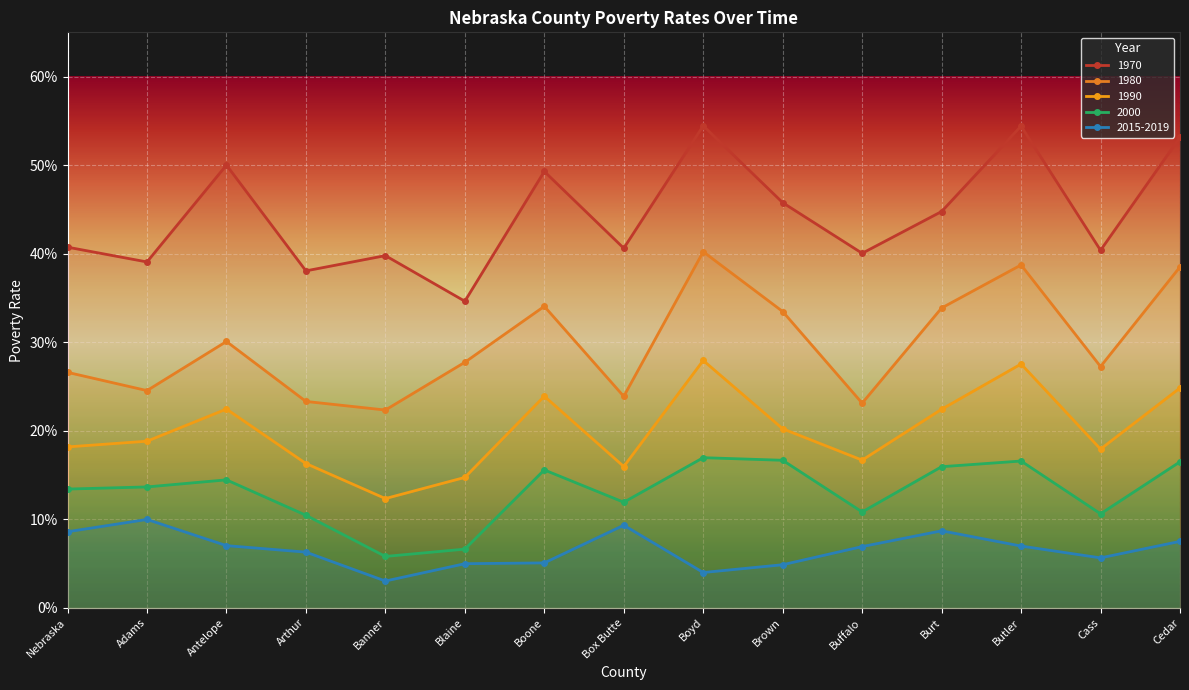

True or false: 1970 and 2015-2019 intersect in this chart.

False